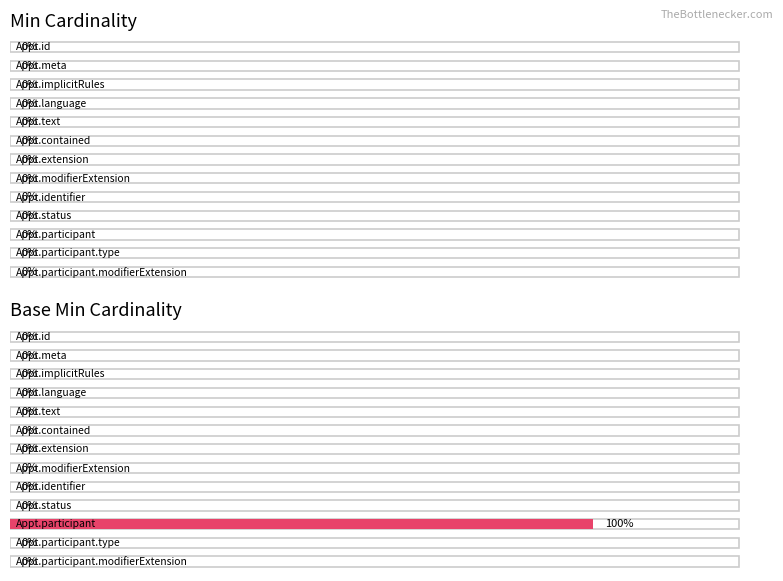

Rank the series at Appointment.extension from highest to lowest value.

Min, Base Min